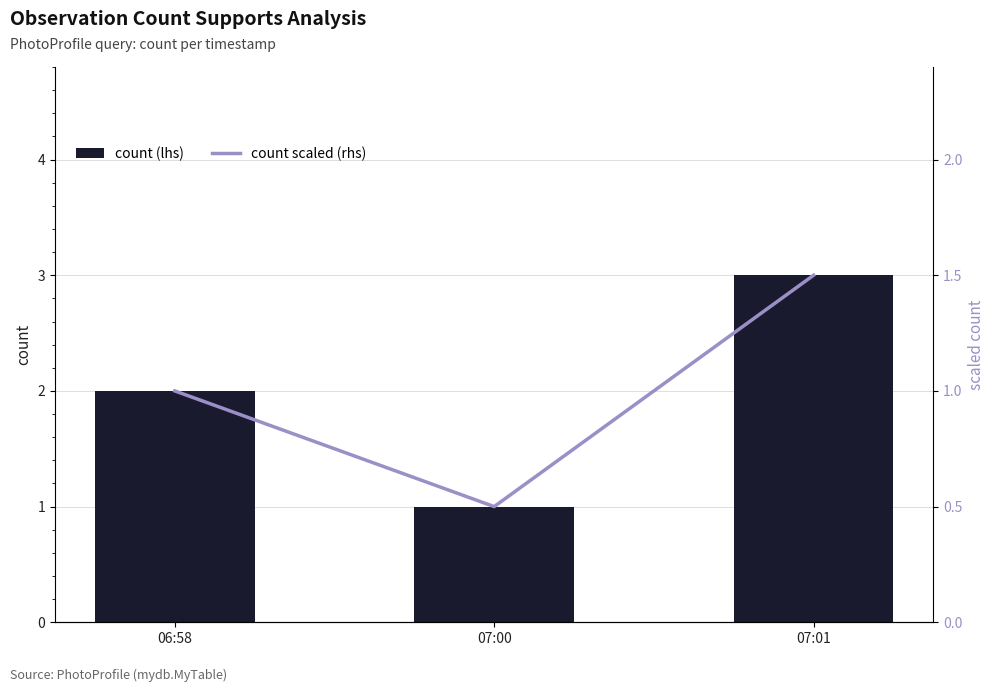

Count the count (lhs) values in the range 1 to 3.

3